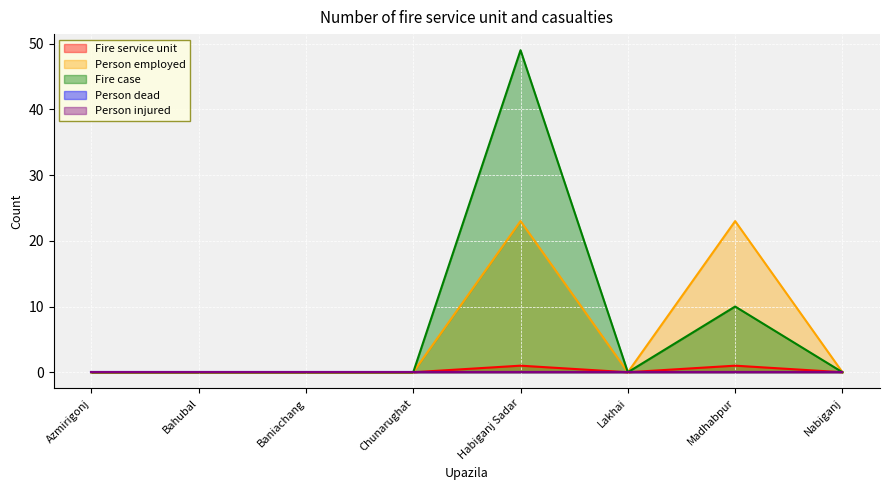

Does the chart display data point markers on the line(s)?

No